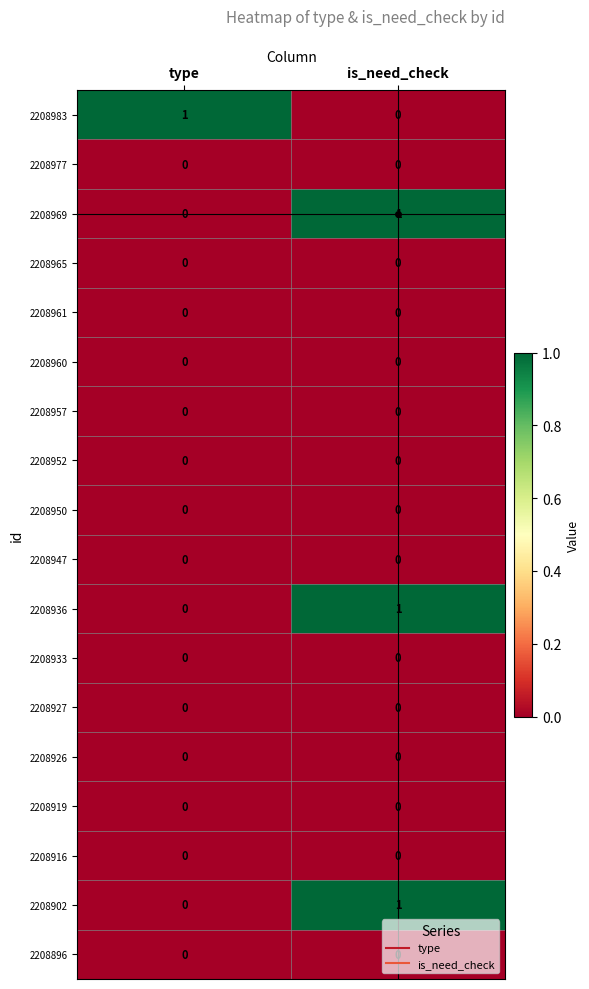

What is the greatest value displayed?

1